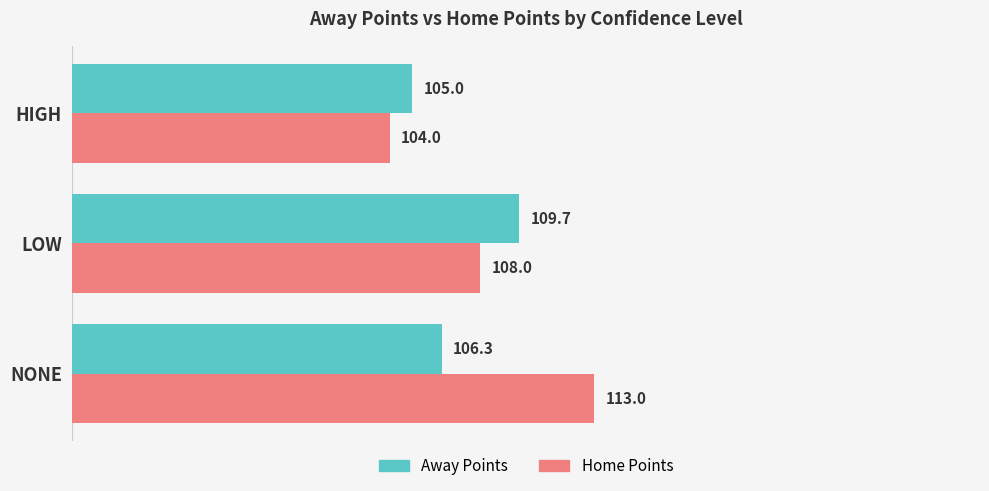

What is the sum of all Home Points values?

325.0